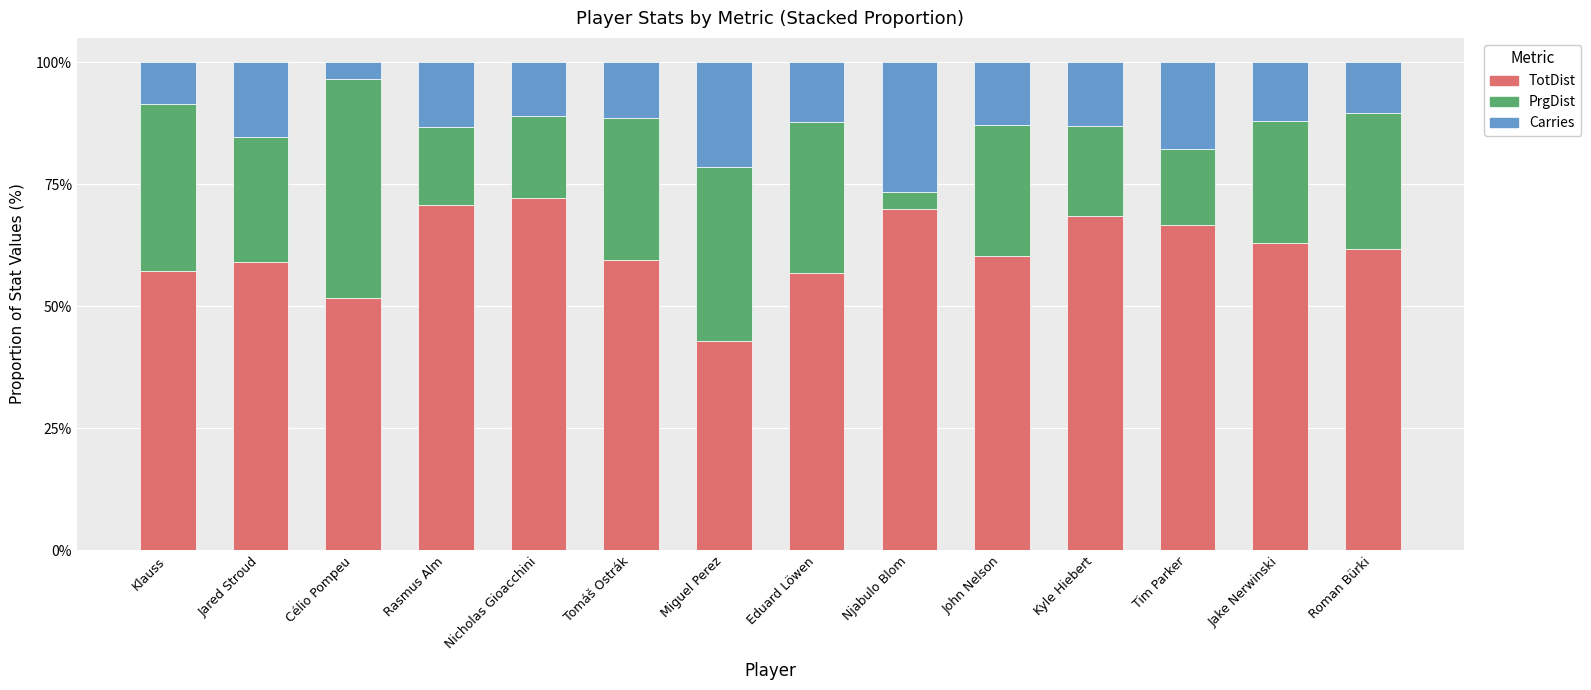

Read the TotDist value at Tomáš Ostrák.

59.5